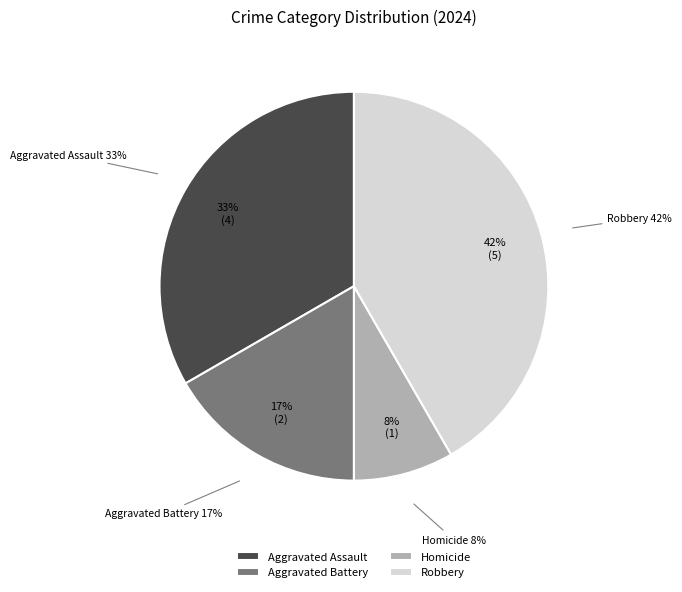

Which category has the biggest portion of the pie?

Robbery